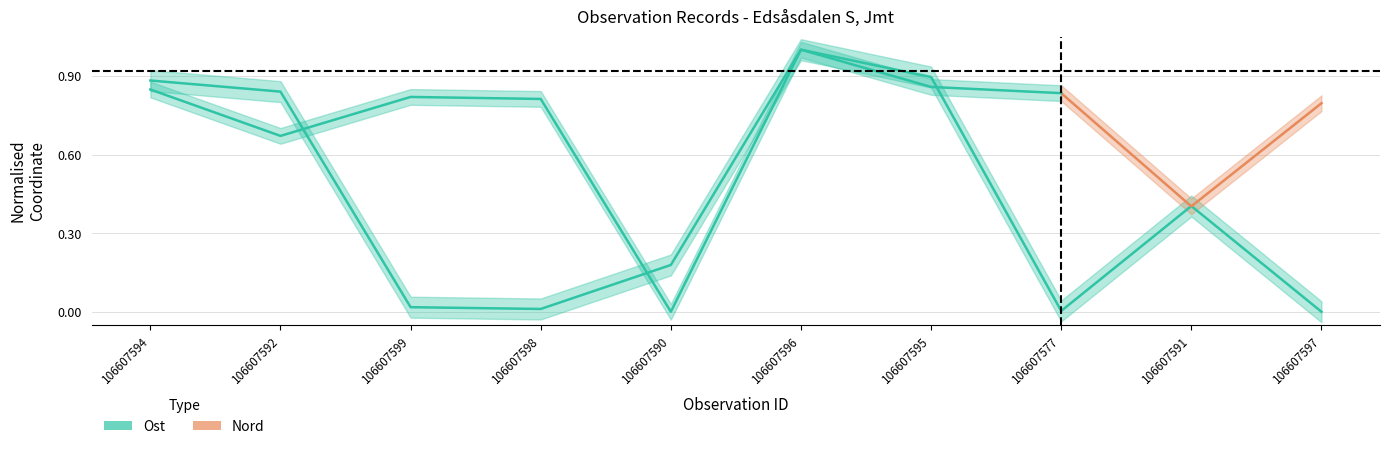

What is the maximum value shown in the chart?

1.0